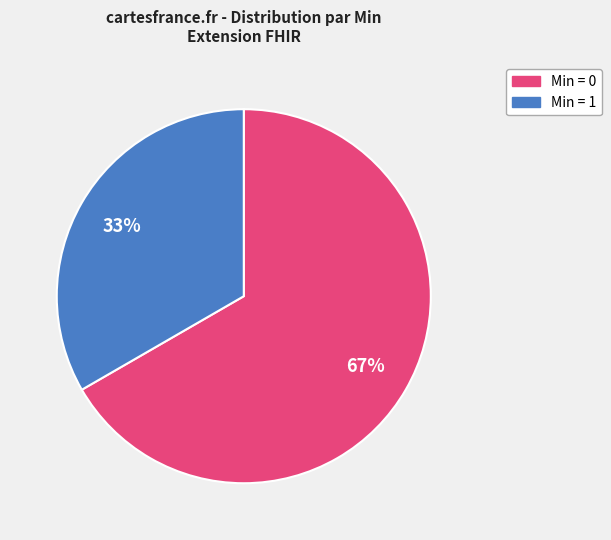

To the nearest percent, what is the average slice percentage?

50%